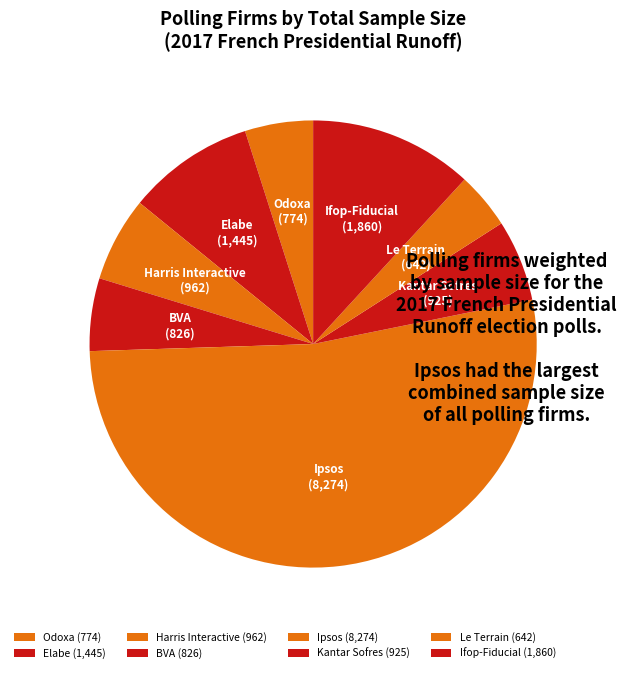

Combined, do Le Terrain and Harris Interactive account for over 50%?

No